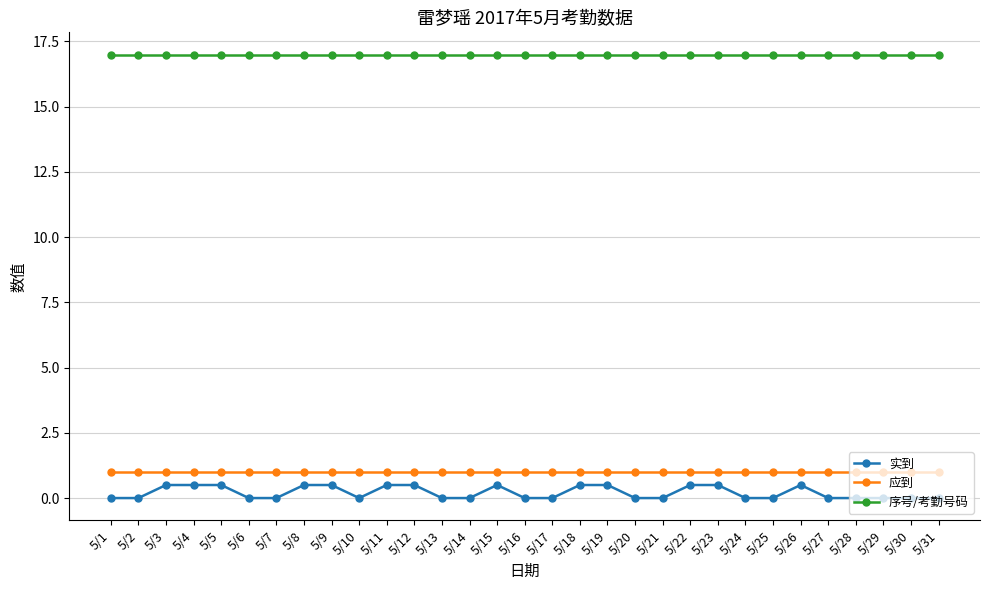

List the series in order of their peak value, highest first.

序号/考勤号码, 应到, 实到